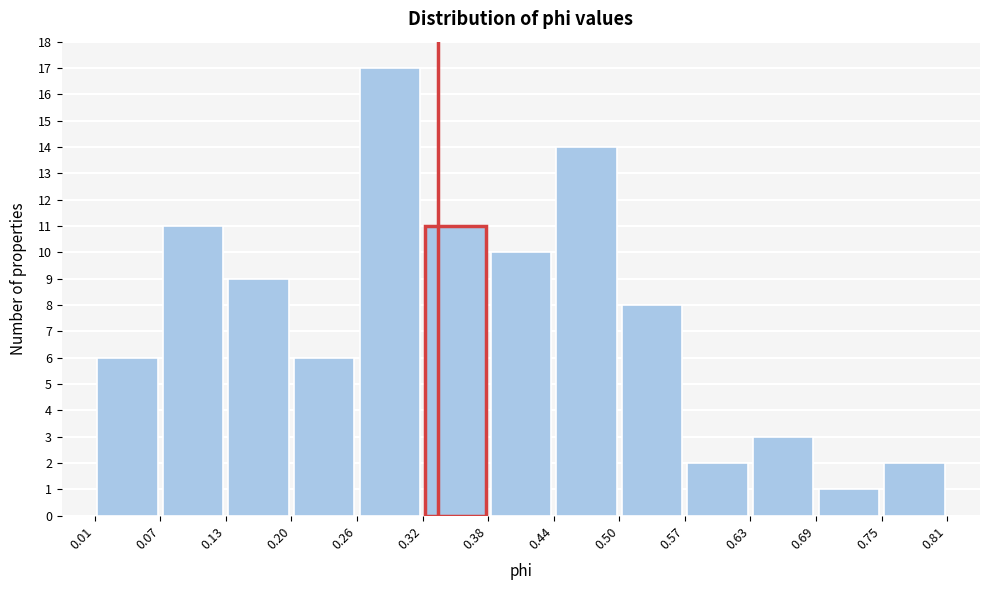

How tall is the bar that spans 0.38 to 0.44 on the x-axis? The values are not printed on the chart, so give them approximately, as read against the axis.

10